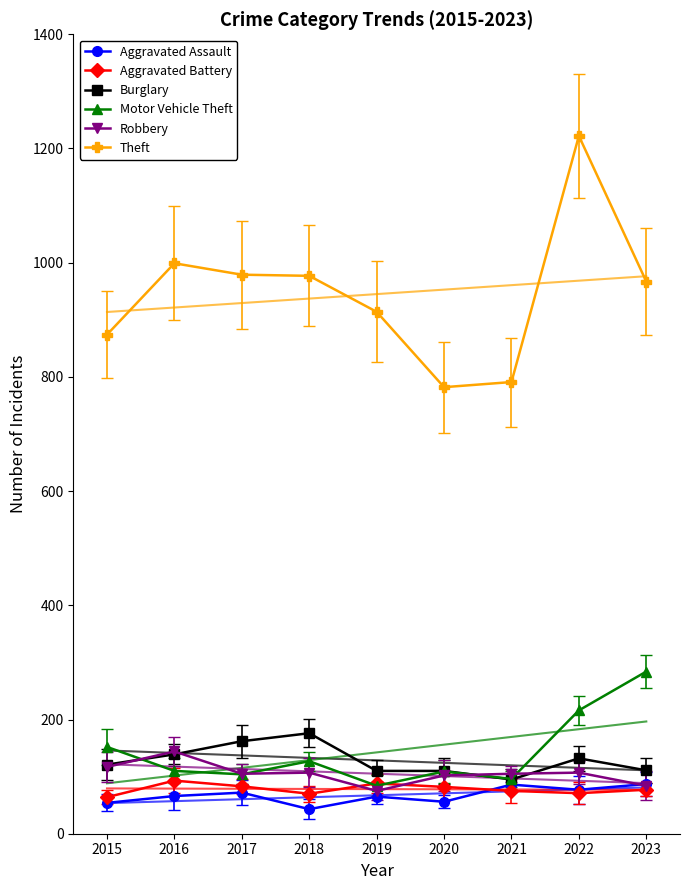

True or false: Theft has more than 2 points higher than both neighbors.

False